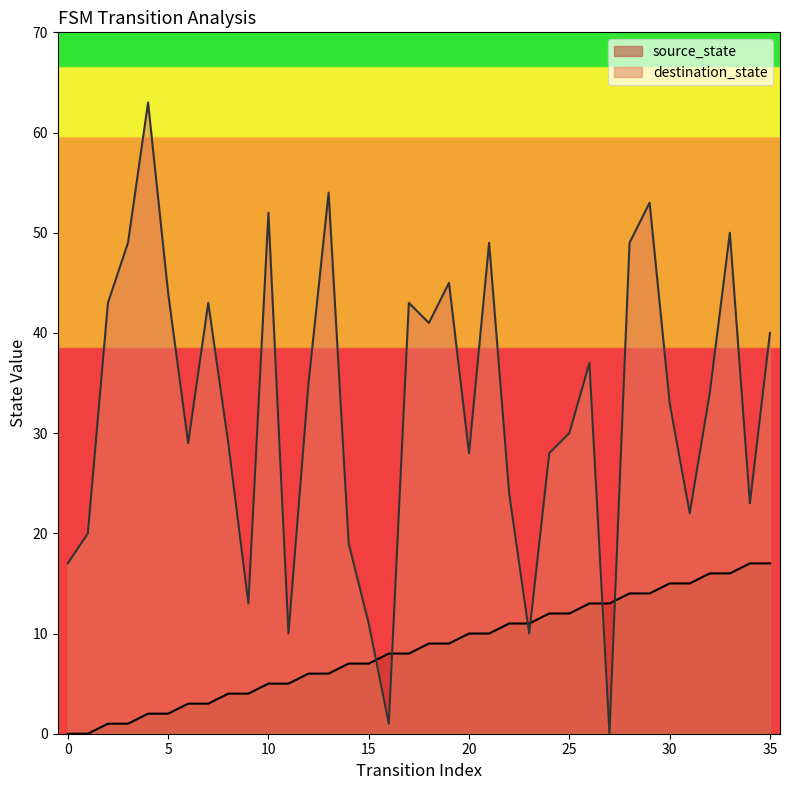

Which series has the largest total across all categories?

destination_state